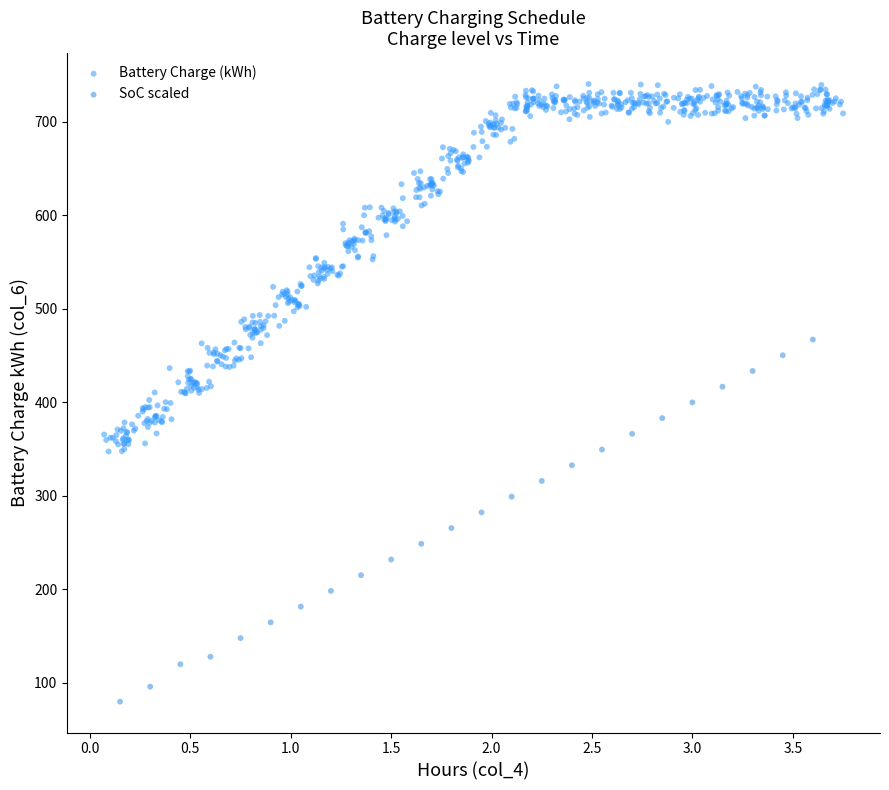

Which series reaches the maximum Y coordinate?

Battery Charge (kWh)